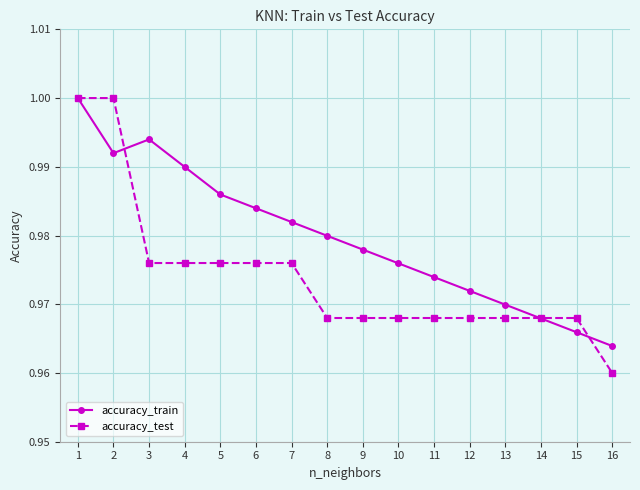

Count the accuracy_train values in the range 0 to 1.

16